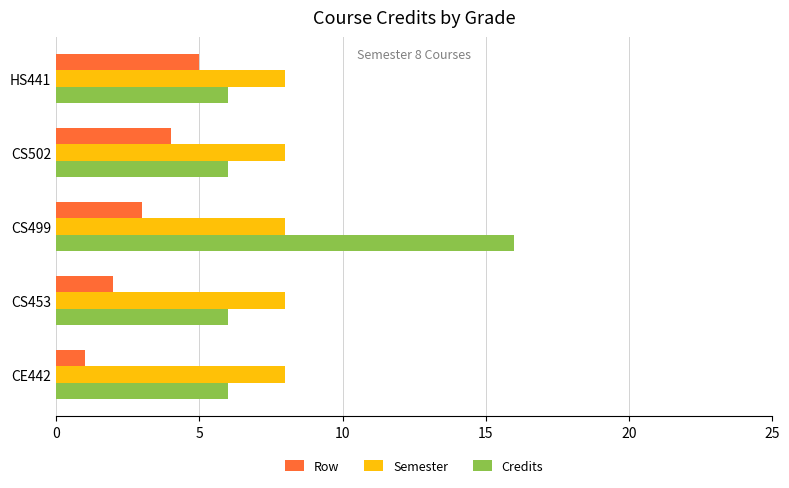

Which series has the largest range (max minus min)?

Credits